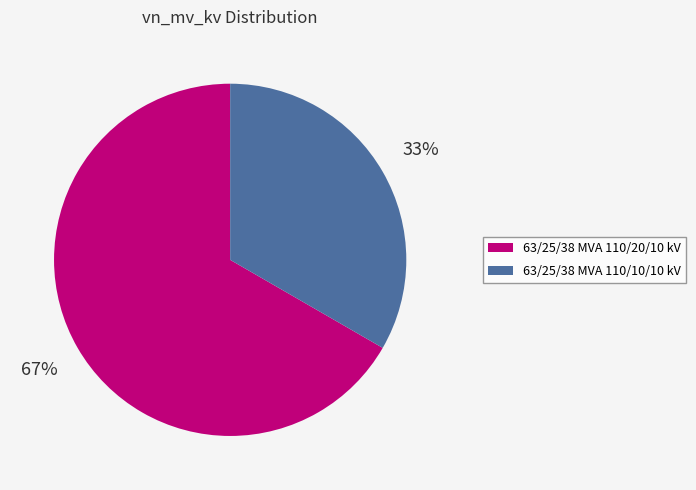

To the nearest percent, what percentage of the pie is 63/25/38 MVA 110/20/10 kV?

67%